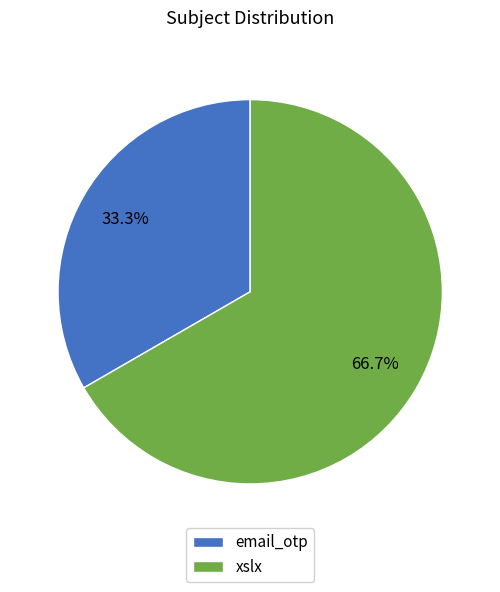

To the nearest percent, what is the combined percentage of xslx and email_otp?

100%